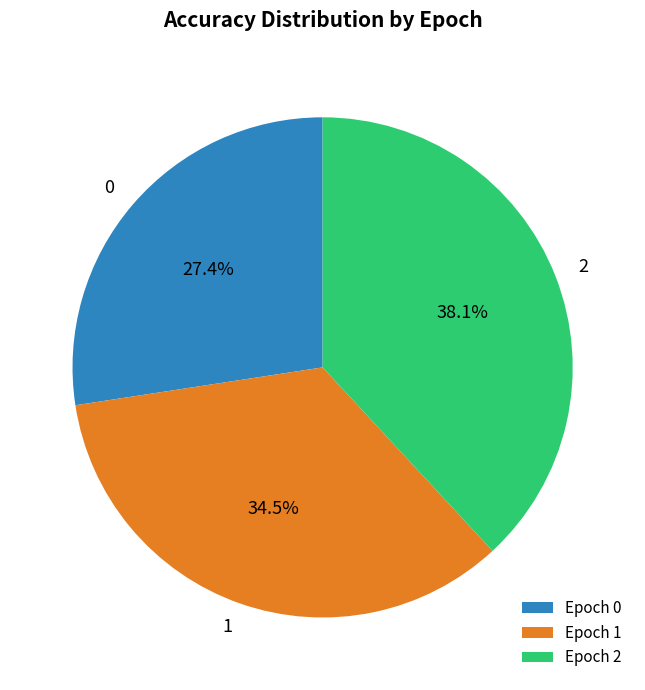

The 2 slice represents 32% of the pie. True or false?

False